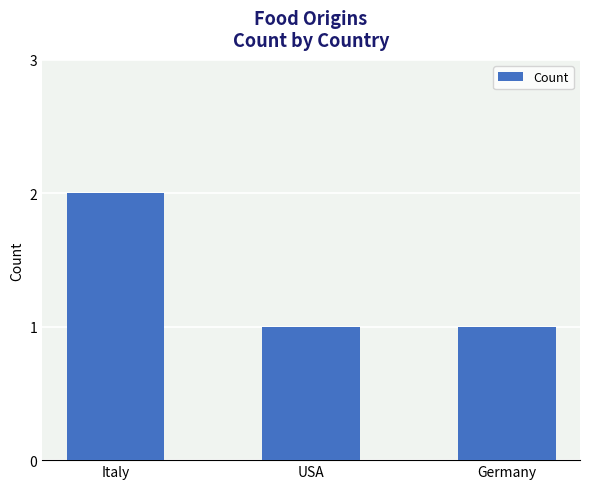

At which category does the chart reach its peak across all series?

Italy